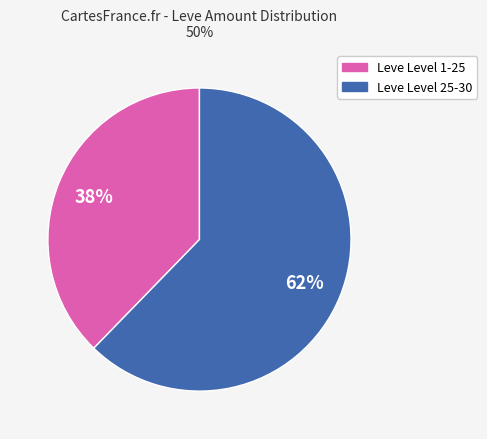

To the nearest percent, what is the average slice percentage?

50%